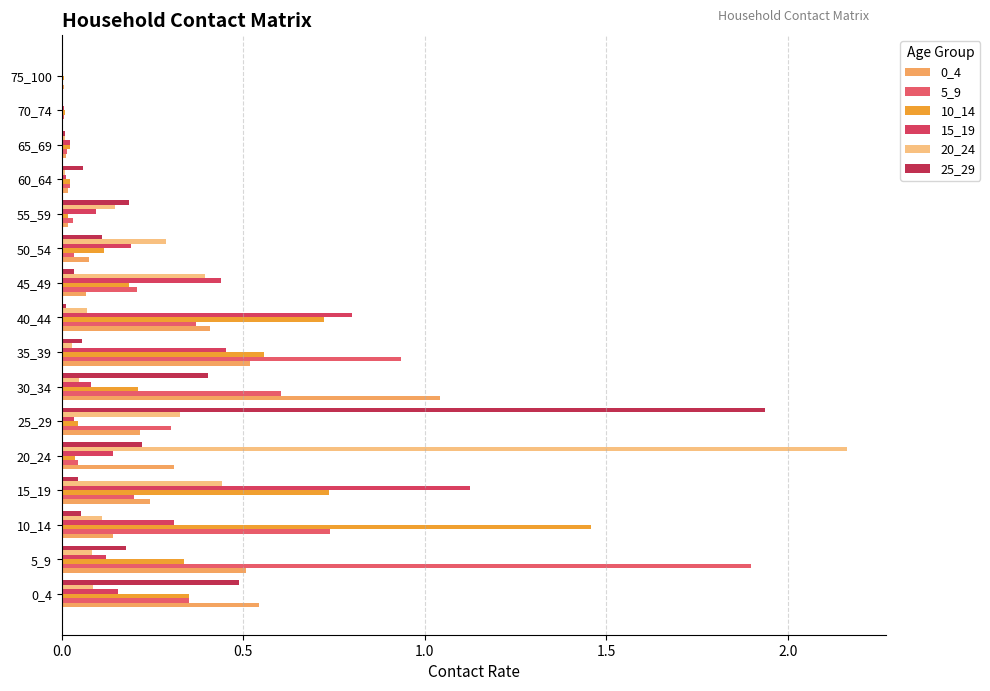

Count the number of data series in this chart.

6